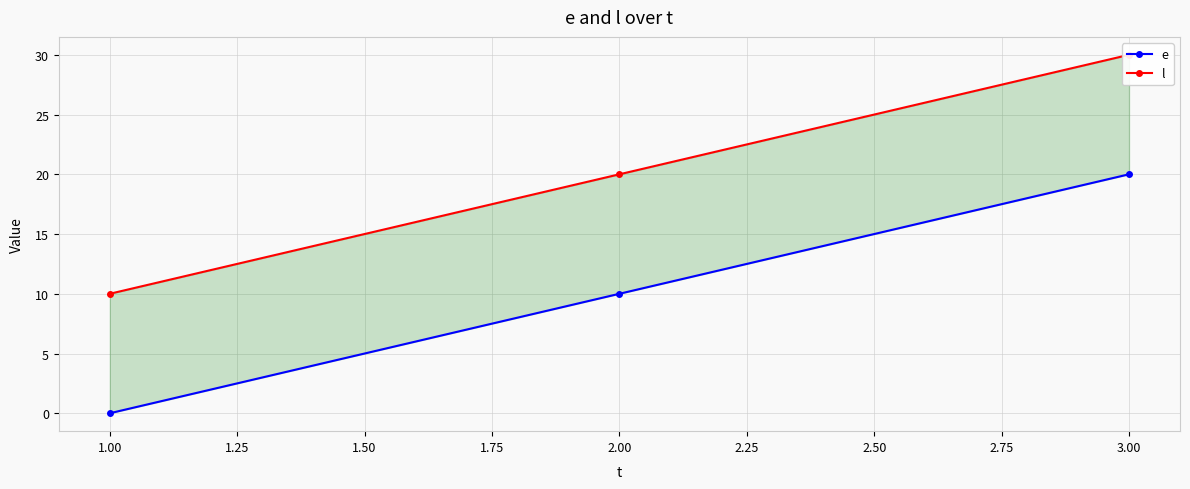

At 3.00, list the series in order from largest to smallest.

l, e